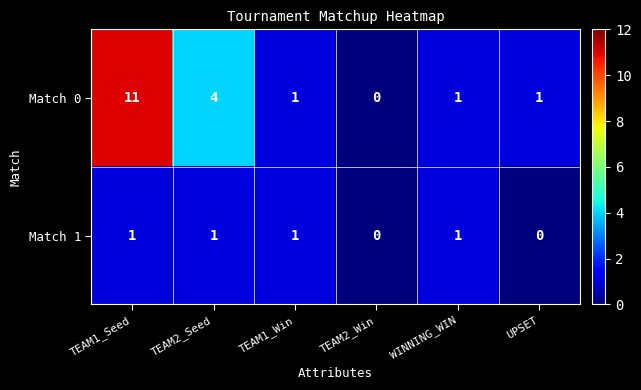

What is the greatest value displayed?

11